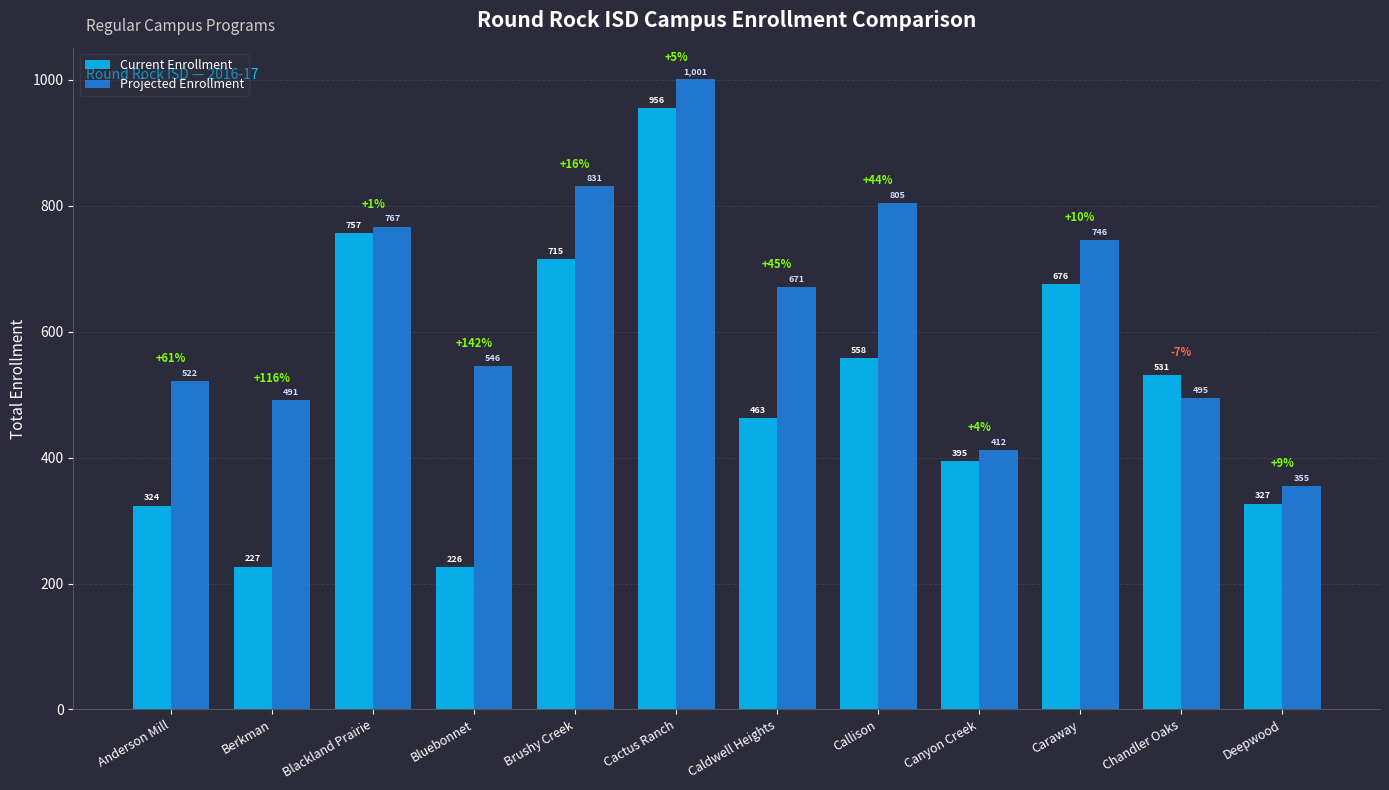

The value of Projected Enrollment at Blackland Prairie is 767. True or false?

True